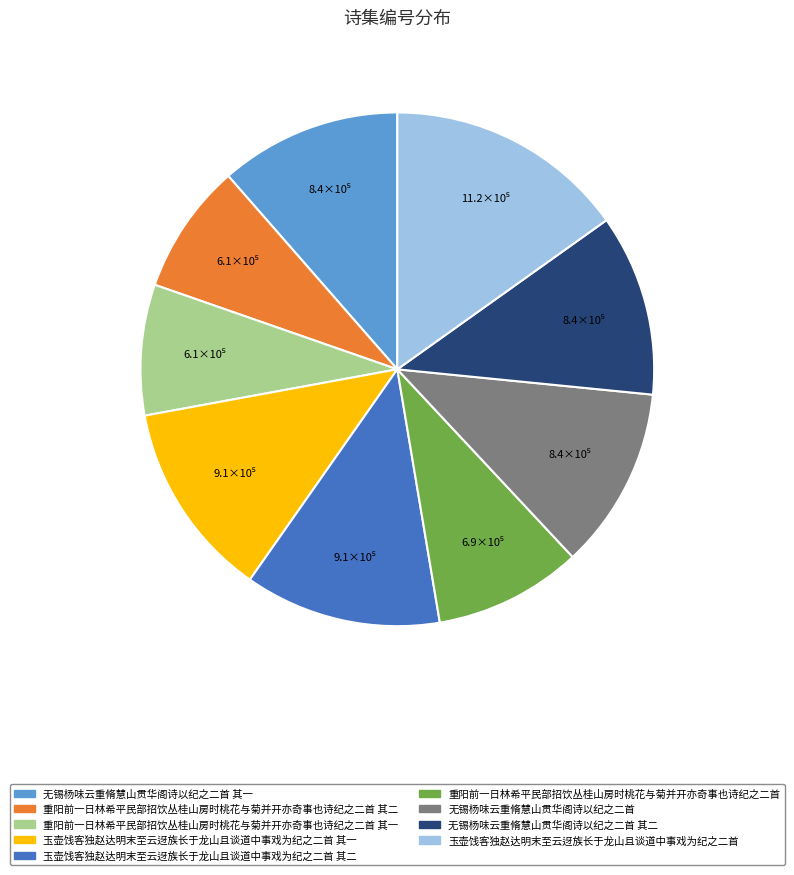

Combined, do 无锡杨味云重脩慧山贯华阁诗以纪之二首 and 重阳前一日林希平民部招饮丛桂山房时桃花与菊并开亦奇事也诗纪之二首 account for over 50%?

No